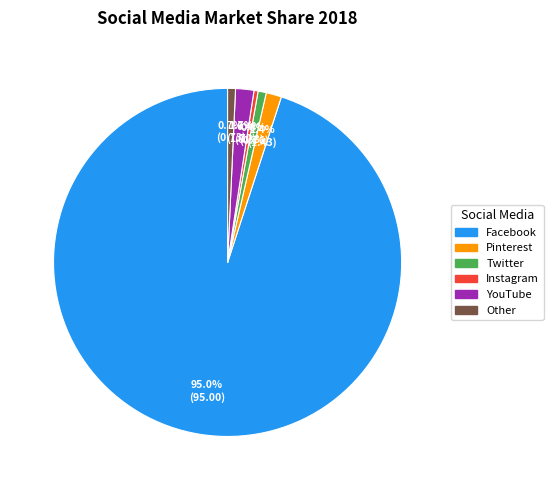

Does YouTube account for over 50% of the chart?

No